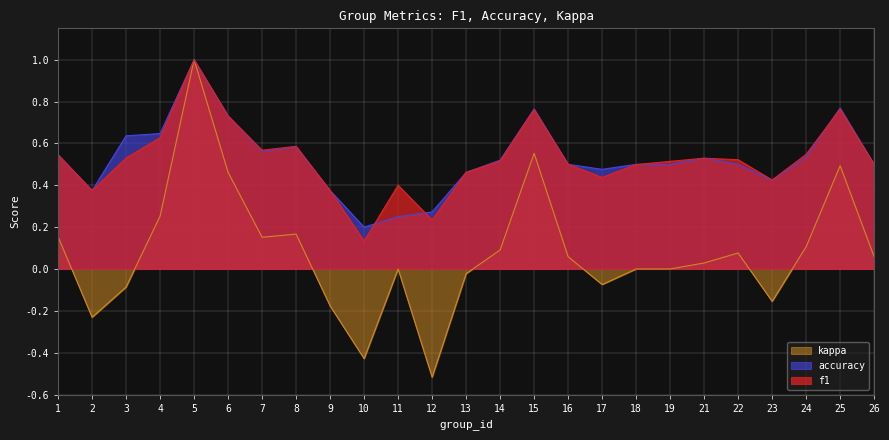

The value of kappa at 13 is -0.0. True or false?

True